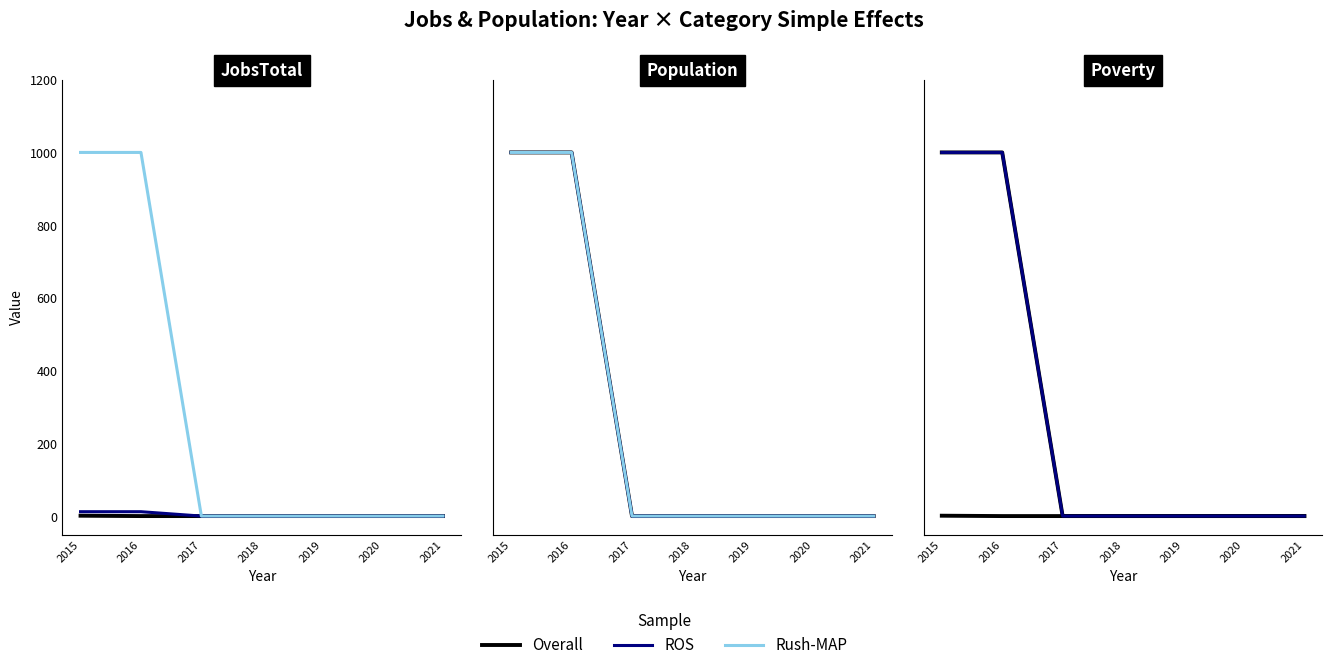

What is the value of the ROS point at the 5th from the left?

1